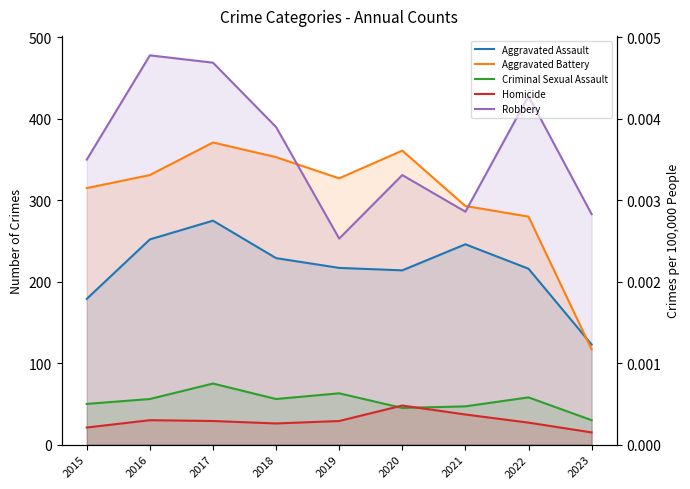

At which label does Aggravated Battery reach its minimum?

2023